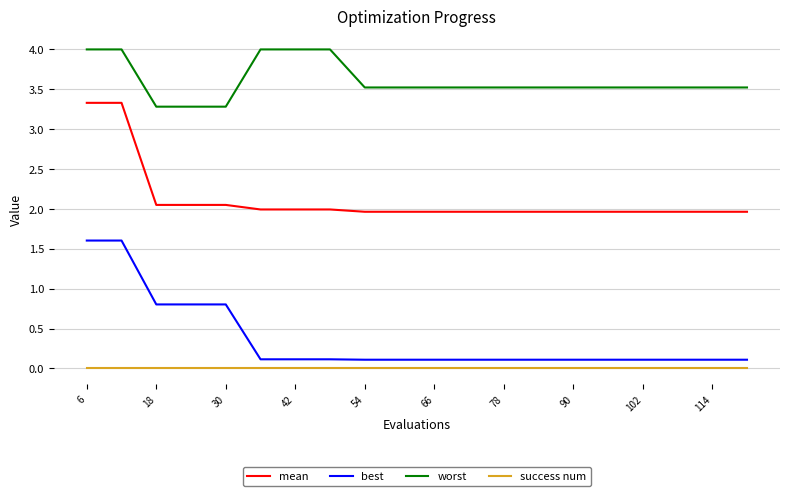

List the series in order of their peak value, lowest first.

success num, best, mean, worst